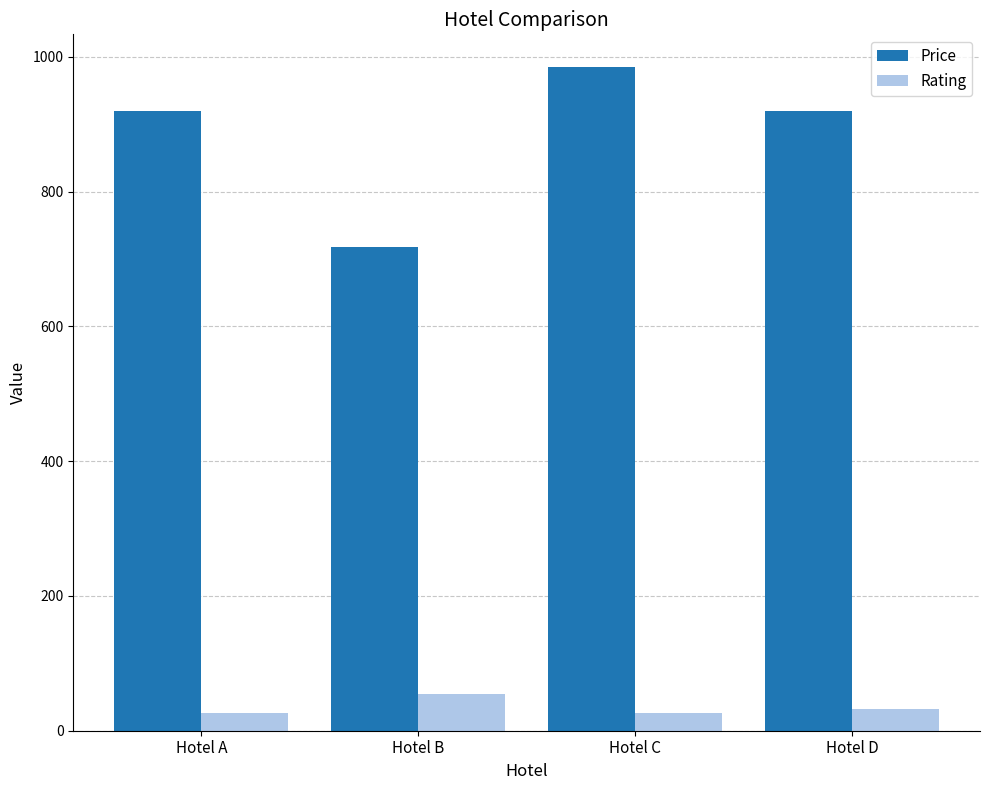

What value does the Price series have at Hotel C, to the nearest 5?

985